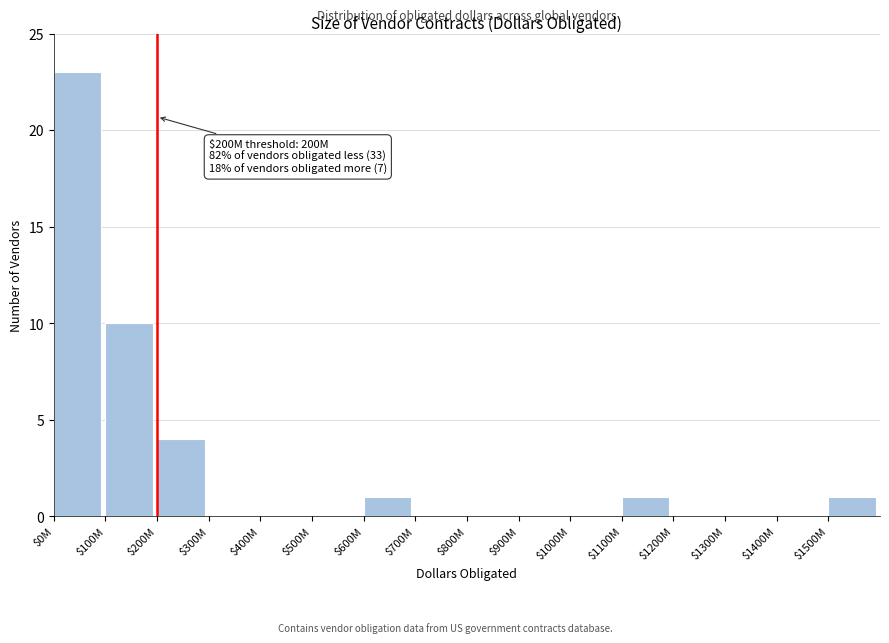

Which category has the highest value across all series?

$0M